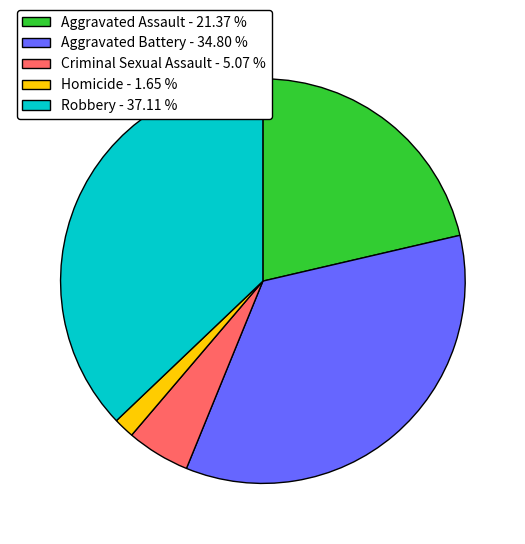

Is it true that Robbery is 37% of the pie?

True